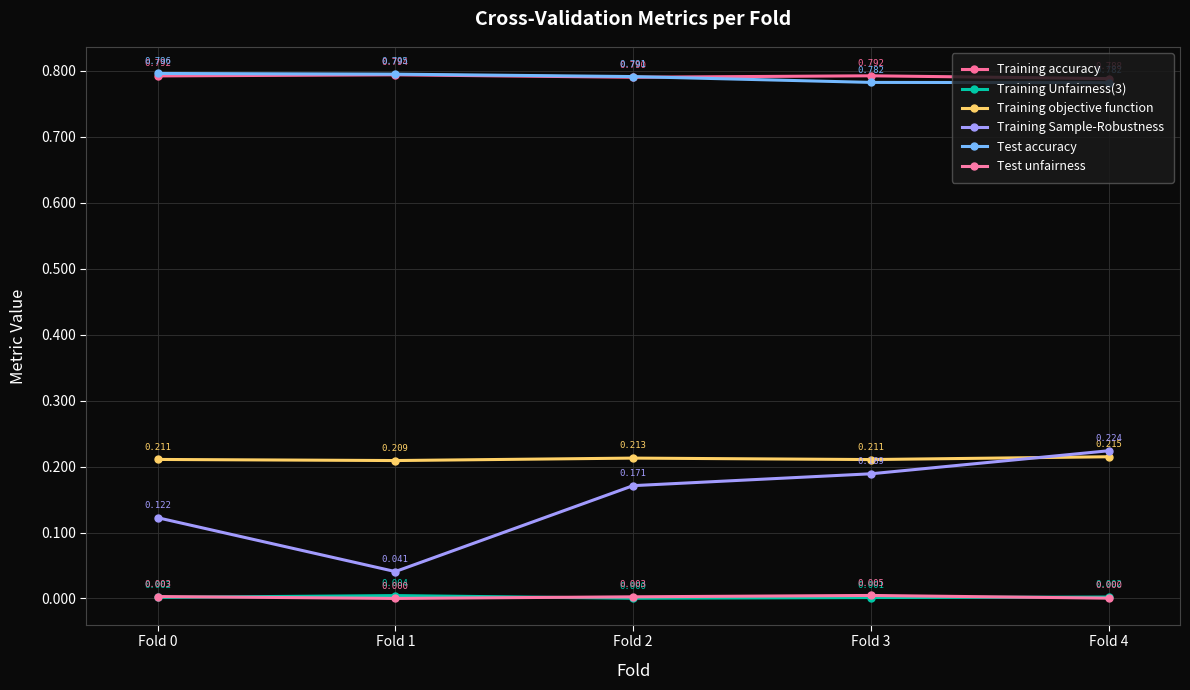

Reading left to right, list all the values displayed in this chart.

Training accuracy: Fold 0=0.8	Fold 1=0.8	Fold 2=0.8	Fold 3=0.8	Fold 4=0.8
Training Unfairness(3): Fold 0=0.0	Fold 1=0.0	Fold 2=0.0	Fold 3=0.0	Fold 4=0.0
Training objective function: Fold 0=0.2	Fold 1=0.2	Fold 2=0.2	Fold 3=0.2	Fold 4=0.2
Training Sample-Robustness: Fold 0=0.1	Fold 1=0.0	Fold 2=0.2	Fold 3=0.2	Fold 4=0.2
Test accuracy: Fold 0=0.8	Fold 1=0.8	Fold 2=0.8	Fold 3=0.8	Fold 4=0.8
Test unfairness: Fold 0=0.0	Fold 1=0.0	Fold 2=0.0	Fold 3=0.0	Fold 4=0.0